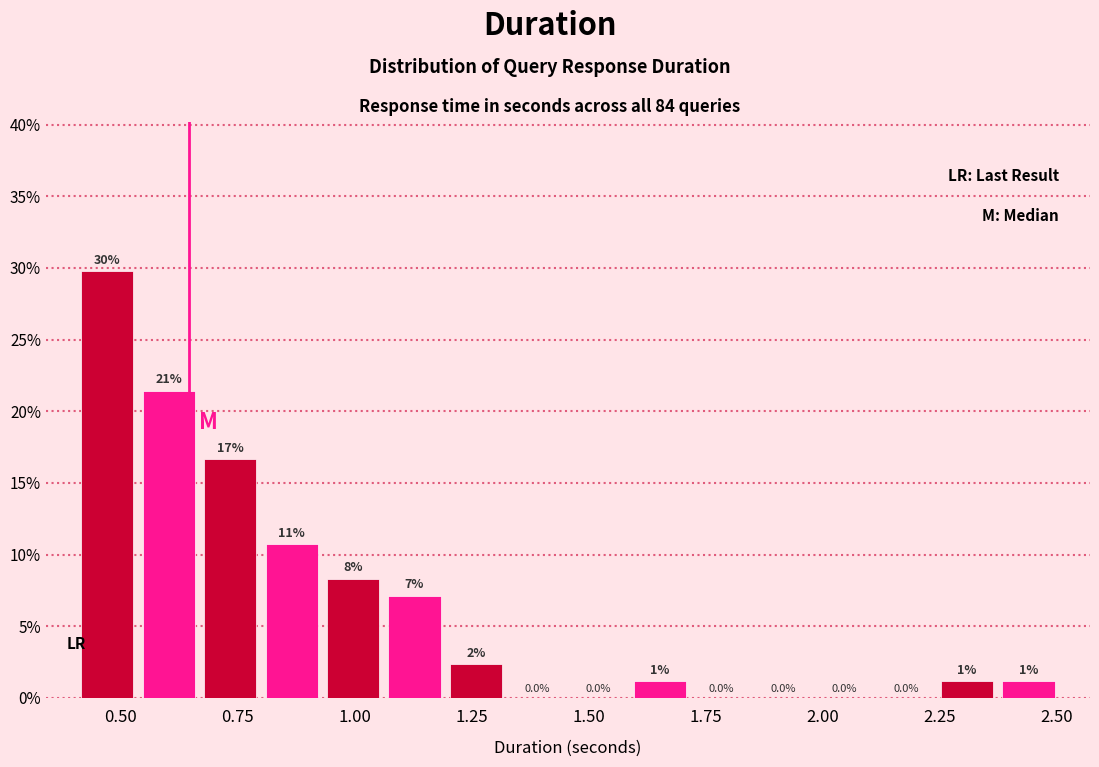

Around what value on the x-axis is the tallest bar? Give the approximate position of its centre, as read against the axis.

0.45